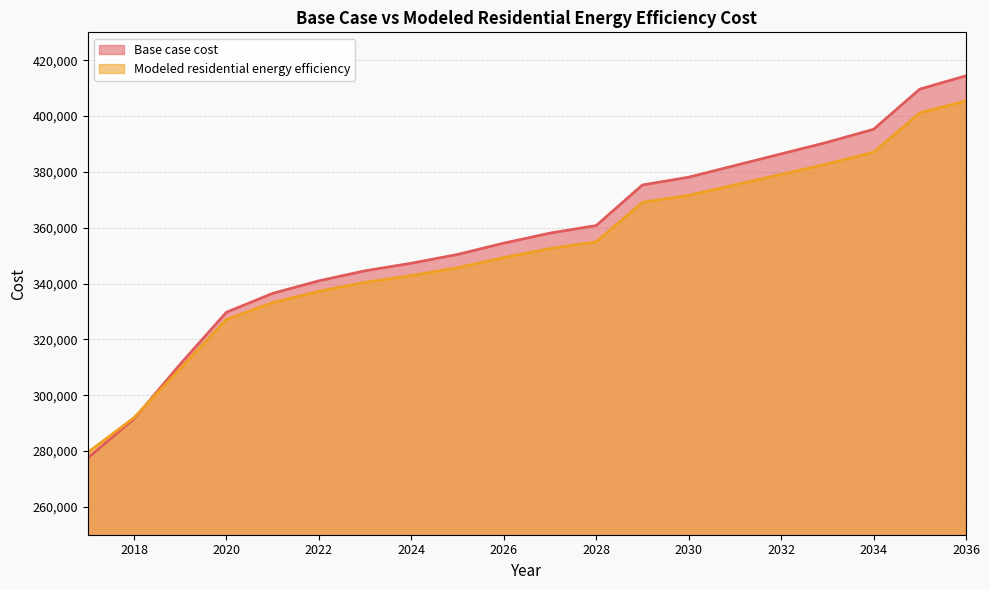

What is the total value across all series at 2024?

690101.6